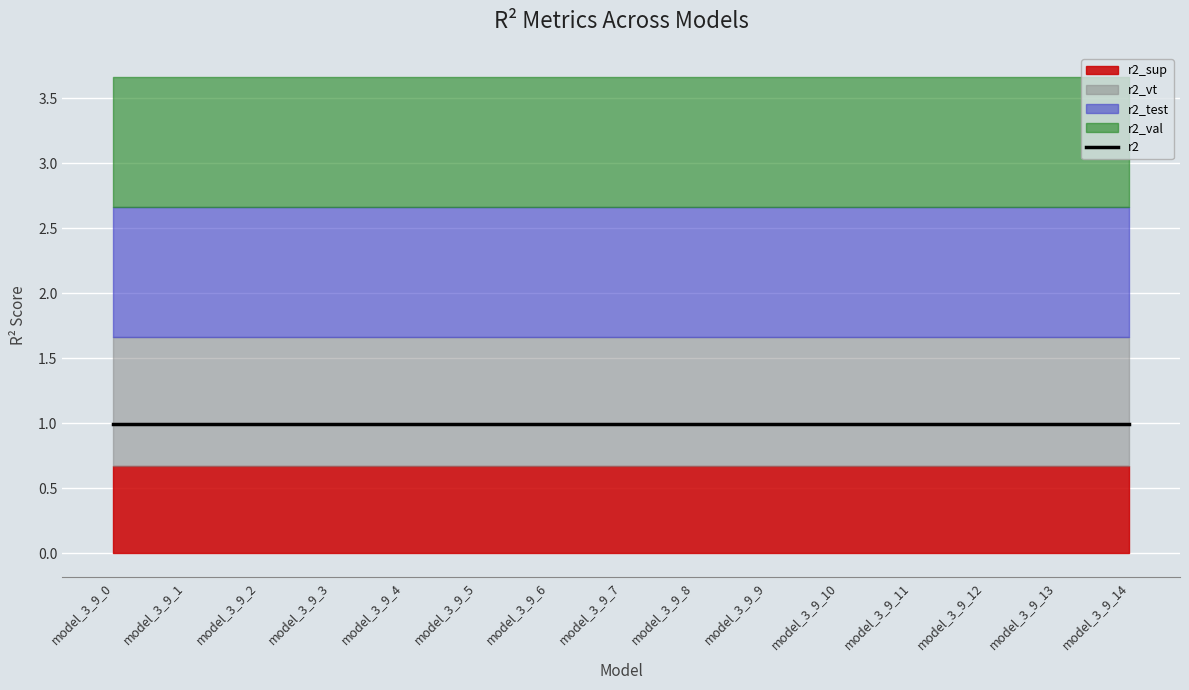

True or false: r2 and r2_val intersect in this chart.

False